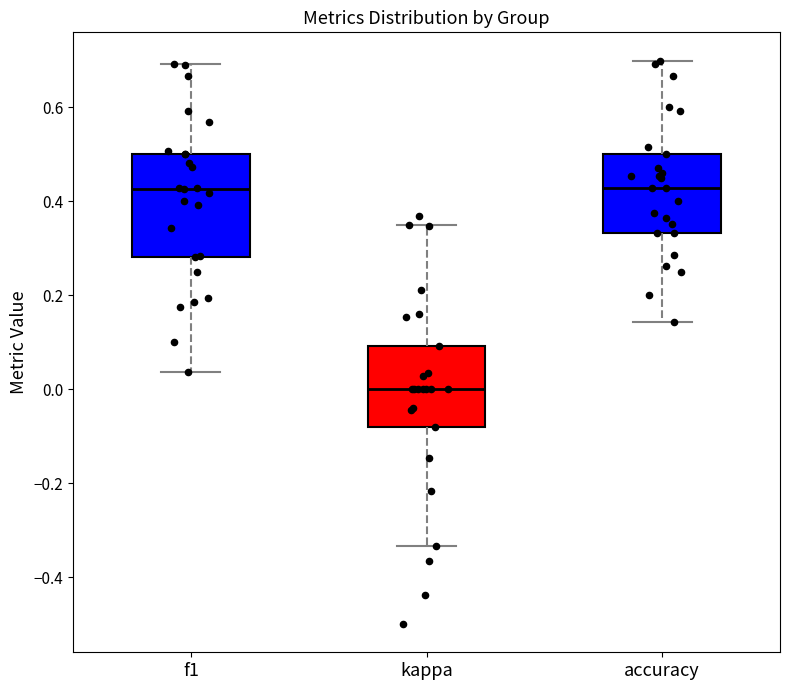

Where is the lower edge of the box for kappa on the y-axis? The values are not printed on the chart, so give them approximately, as read against the axis.

-0.08